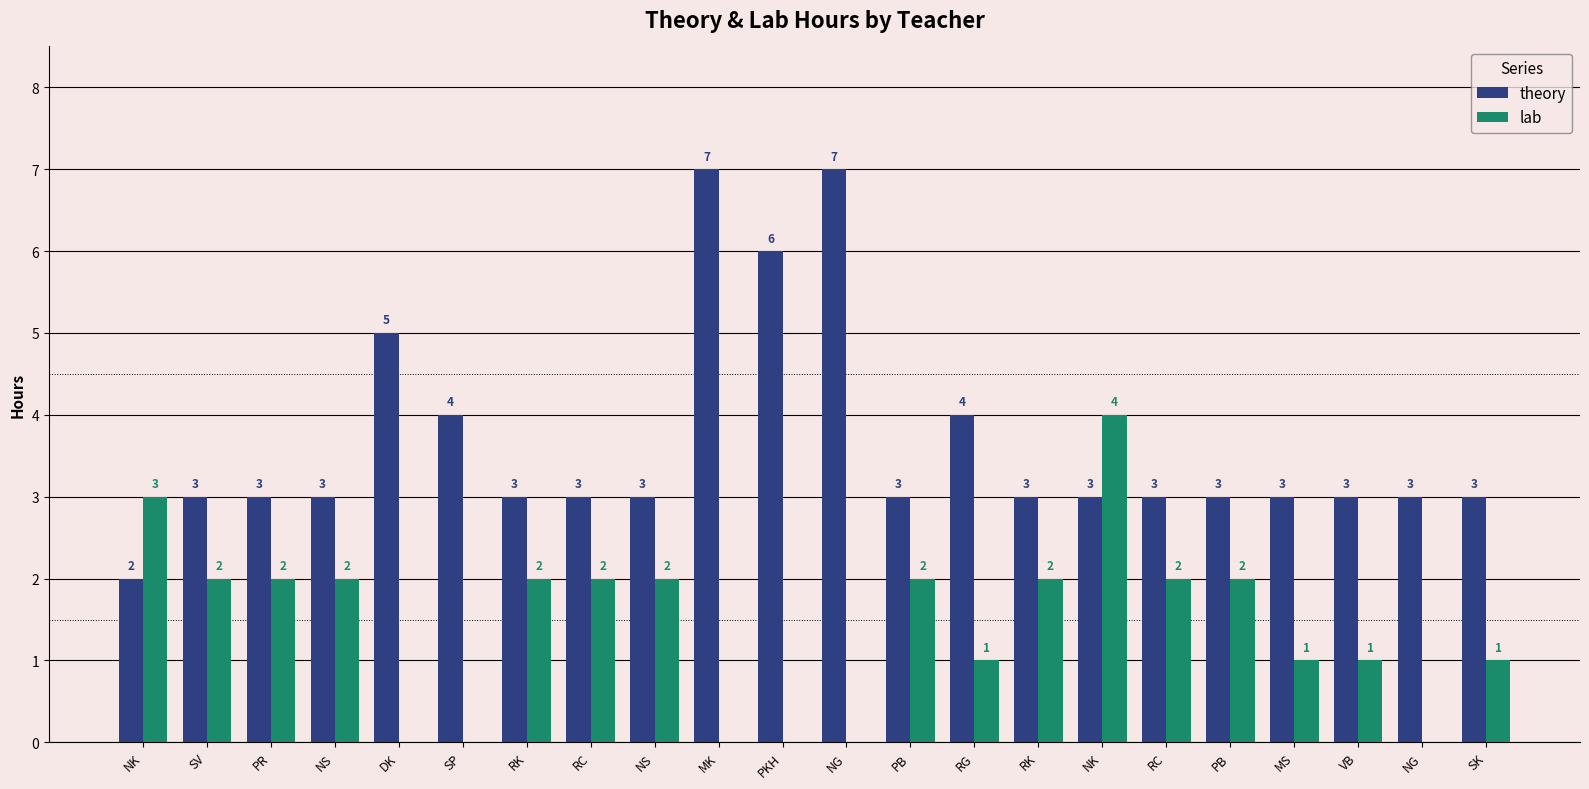

How many groups of bars are there?

22